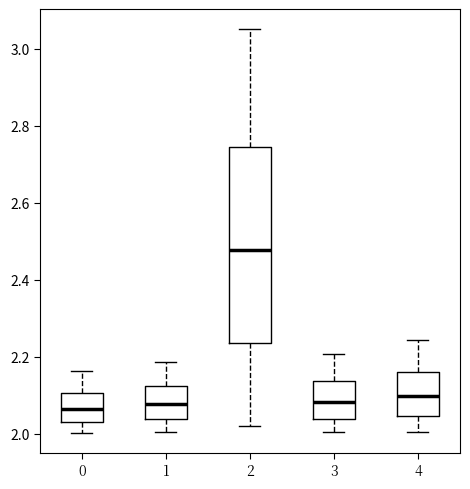

Which box has the highest median line?

2